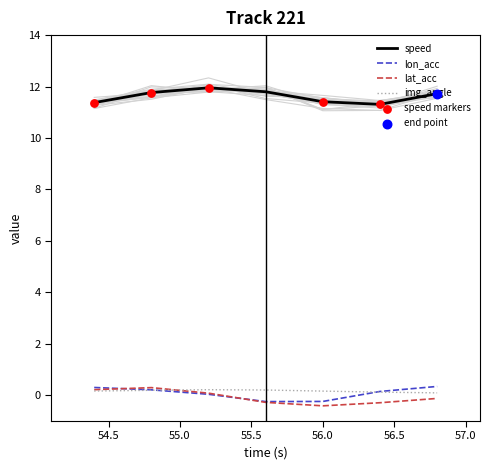

Which series has the largest total across all categories?

speed